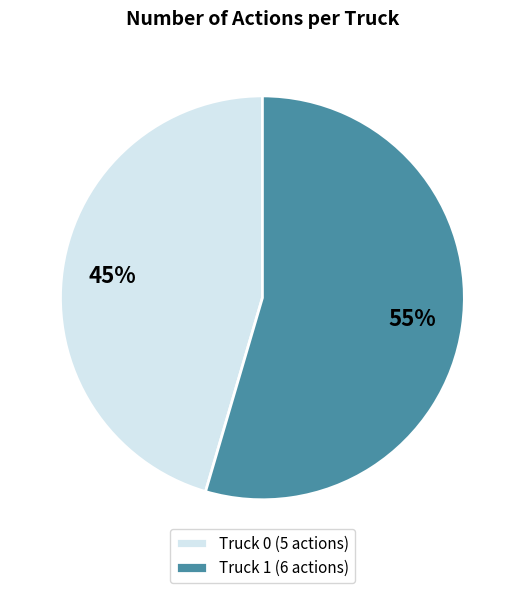

To the nearest percent, what percentage of the pie is Truck 1?

55%